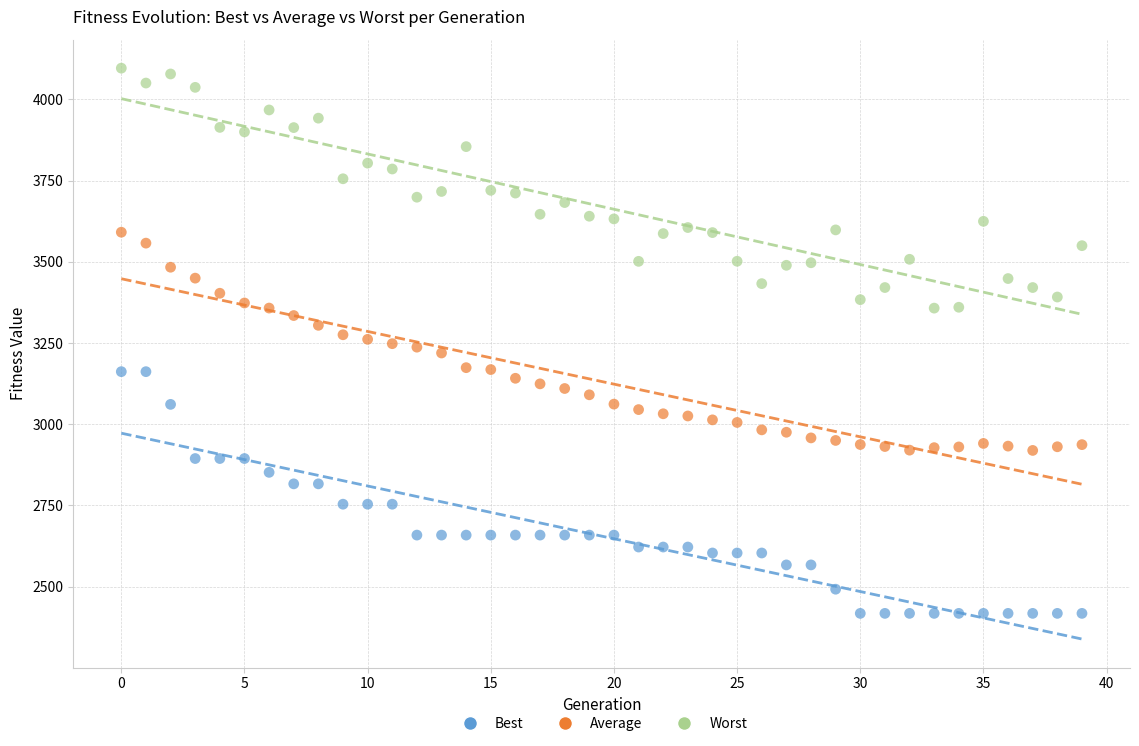

Which series contains the lowest Y value?

Best